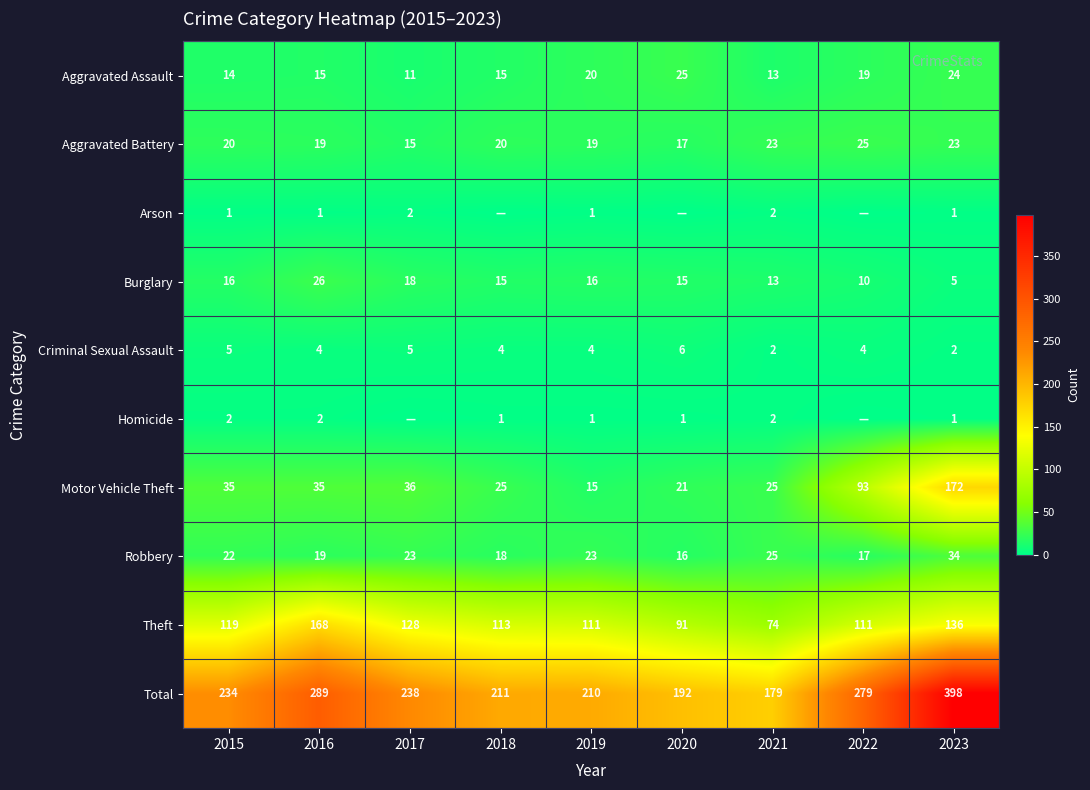

Read the Robbery value at 2015.

22